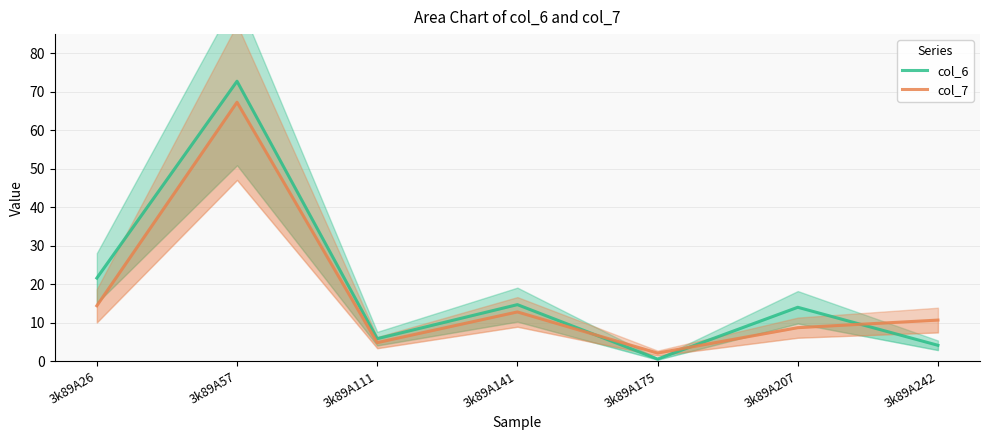

Rank the categories by col_6 value from highest to lowest.

3k89A57, 3k89A26, 3k89A141, 3k89A207, 3k89A111, 3k89A242, 3k89A175